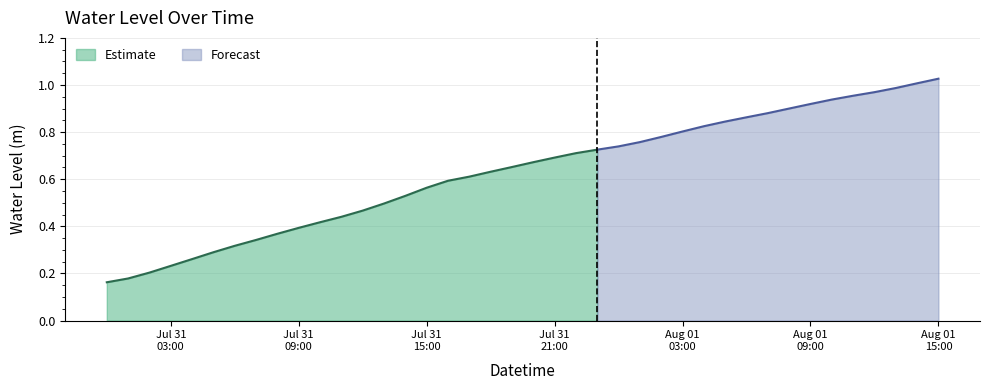

What is the label of the 11th point from the left?

2025-07-31 10:00:00